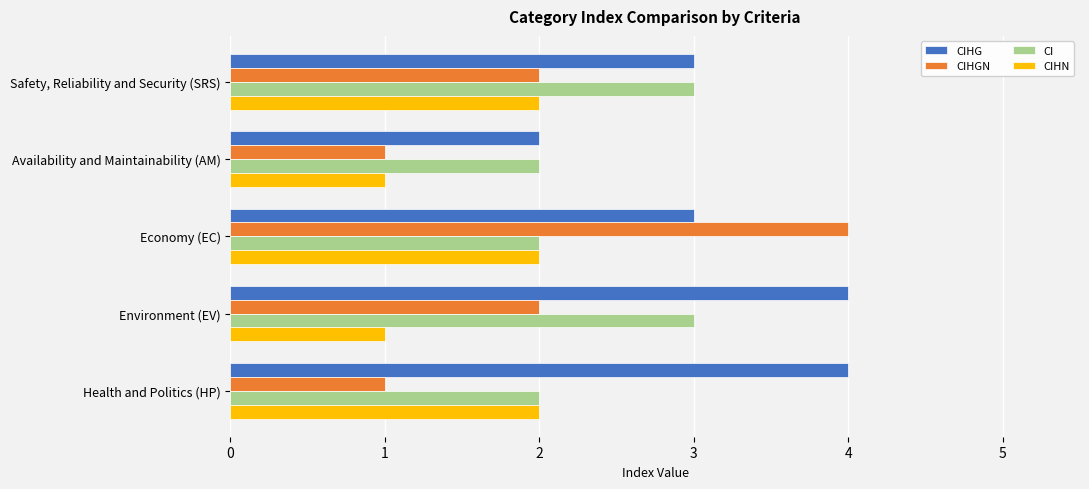

What is the total value across all series at Economy (EC)?

11